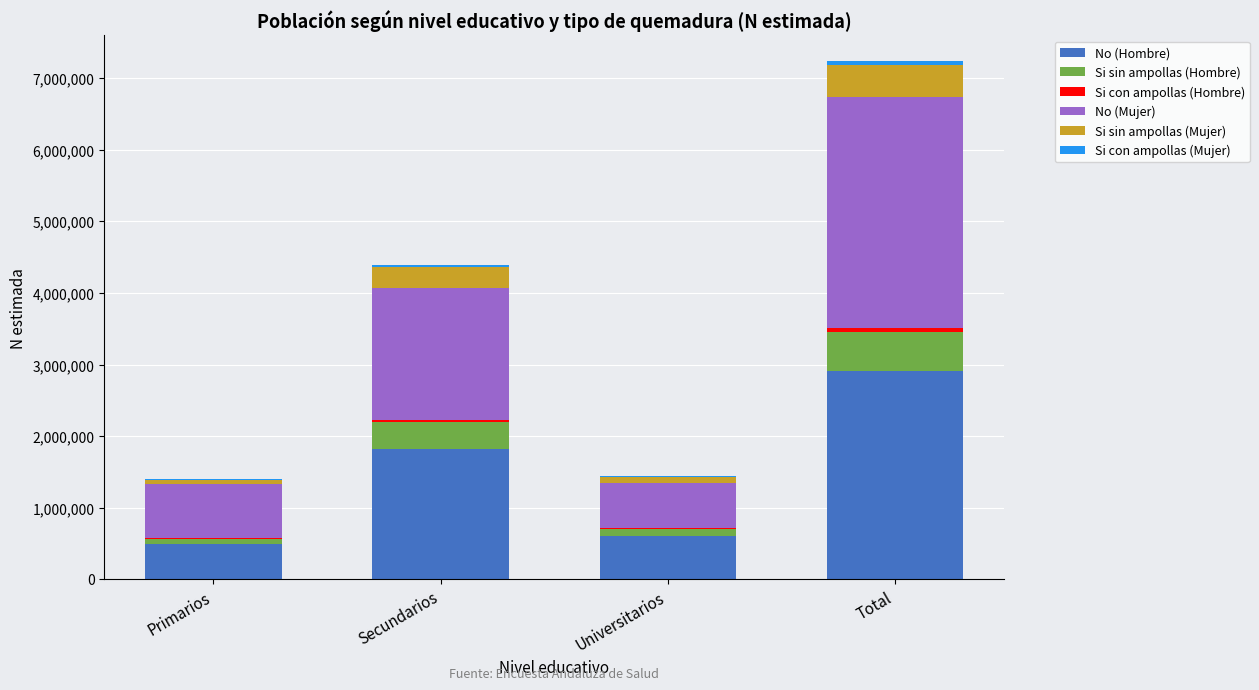

At which category is the sum across all series the highest?

Total